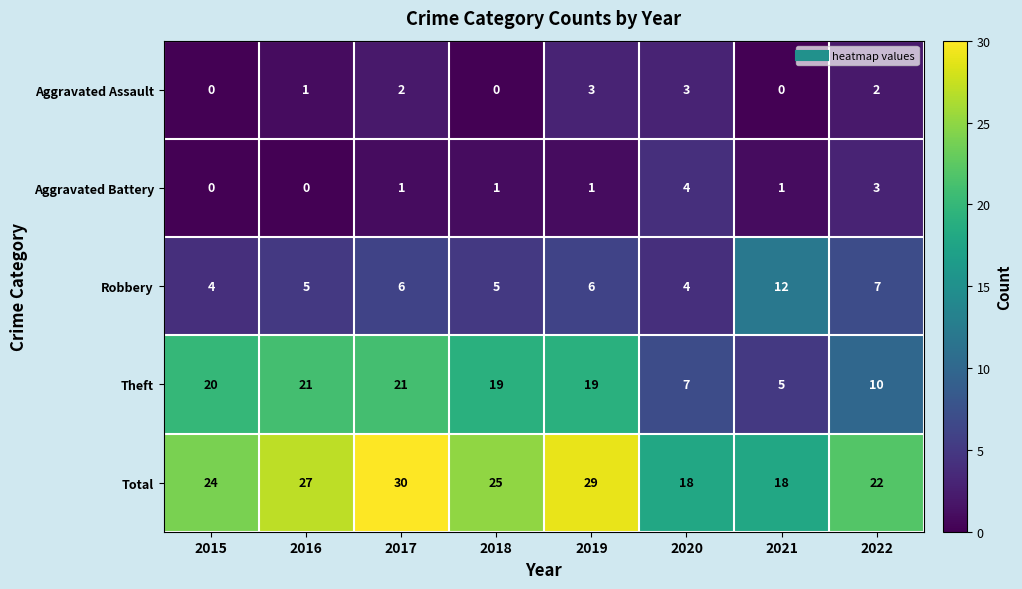

At 2019, list the series in order from smallest to largest.

Aggravated Battery, Aggravated Assault, Robbery, Theft, Total